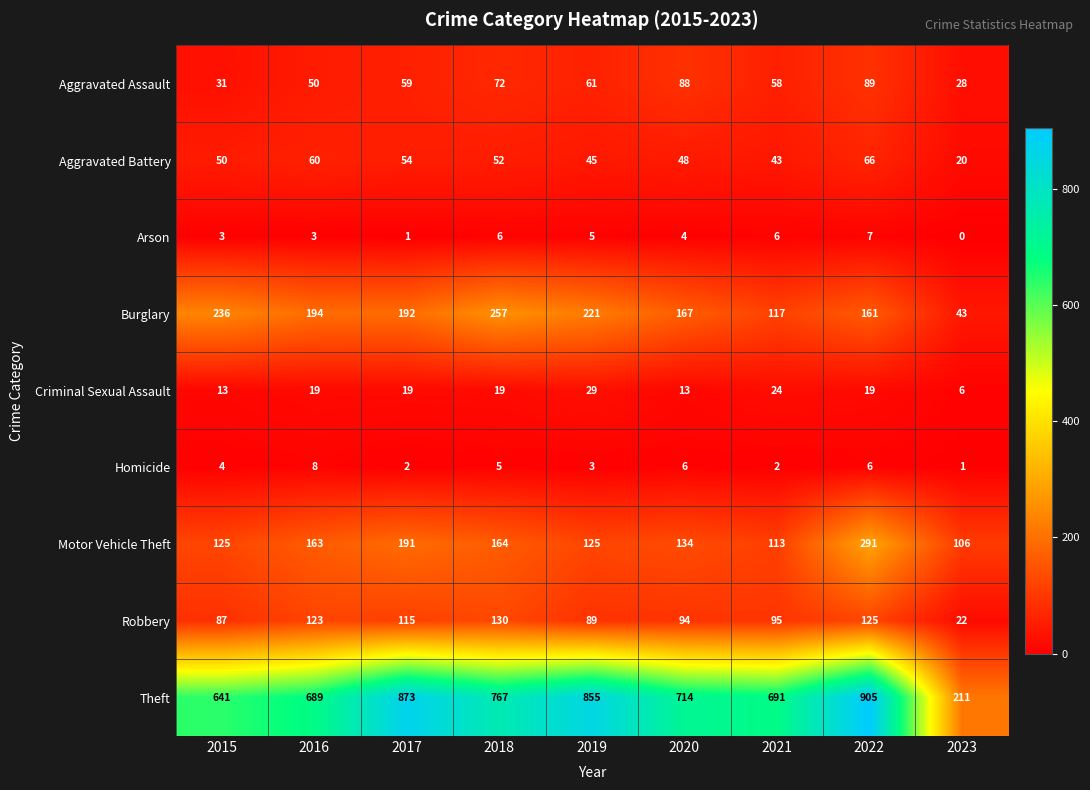

List the labels in order of Aggravated Battery value, largest first.

2022, 2016, 2017, 2018, 2015, 2020, 2019, 2021, 2023